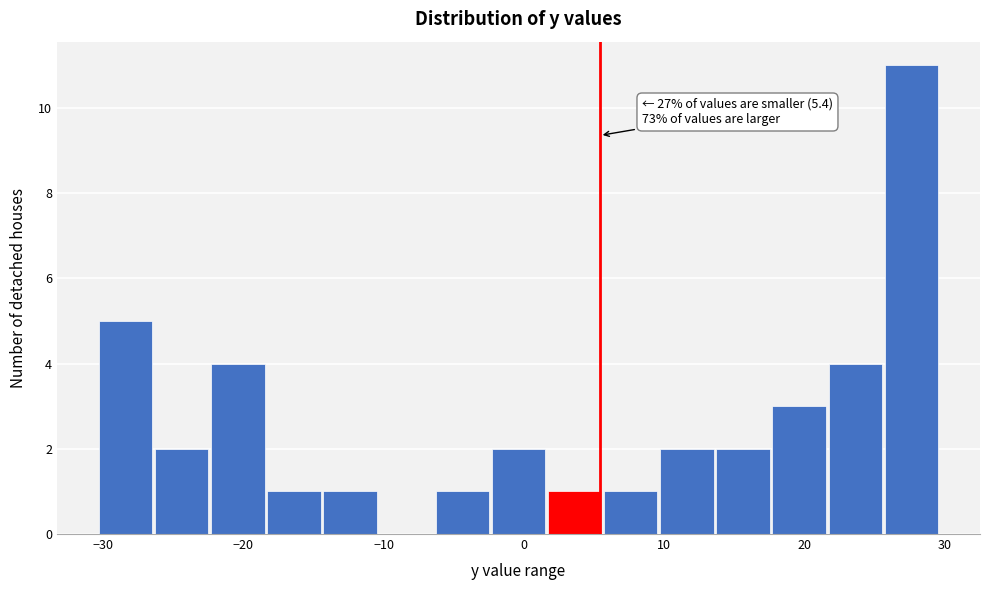

Over which range of the x-axis is the bar tallest?

25.7 to 29.7